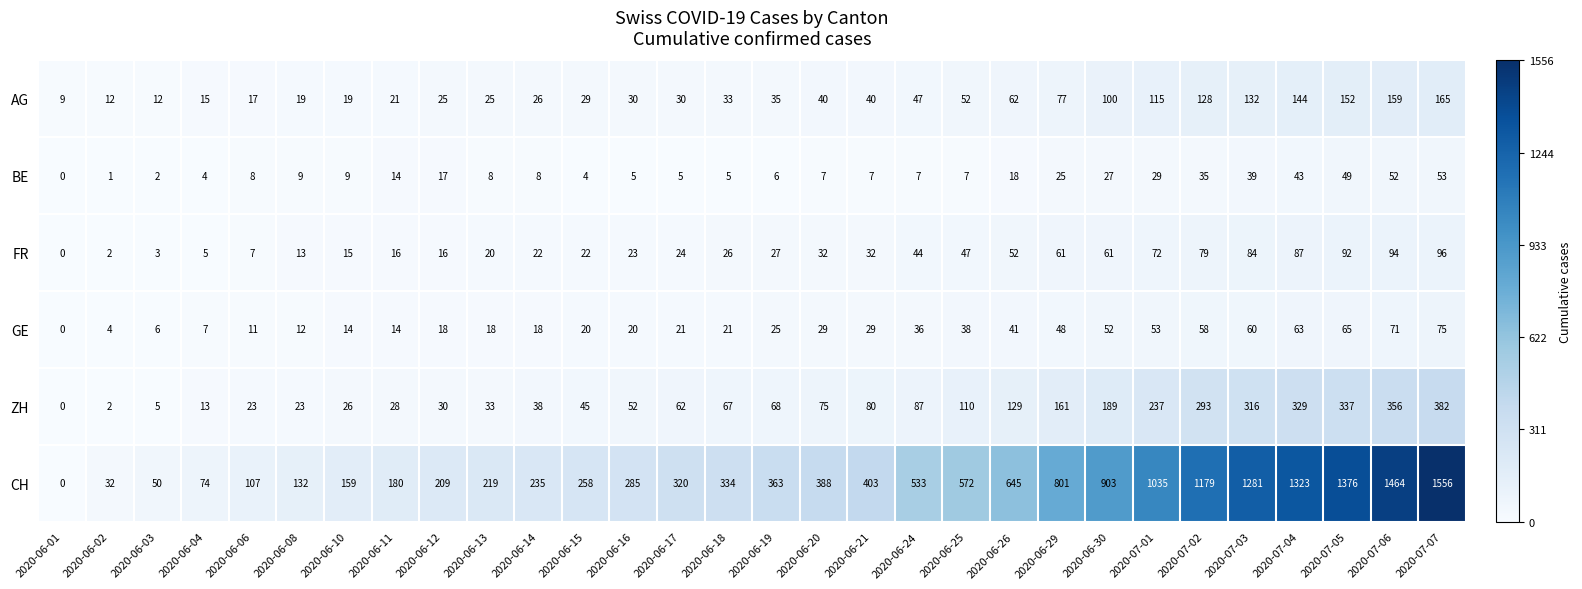

True or false: BE has a value of 1 at 2020-06-02.

True